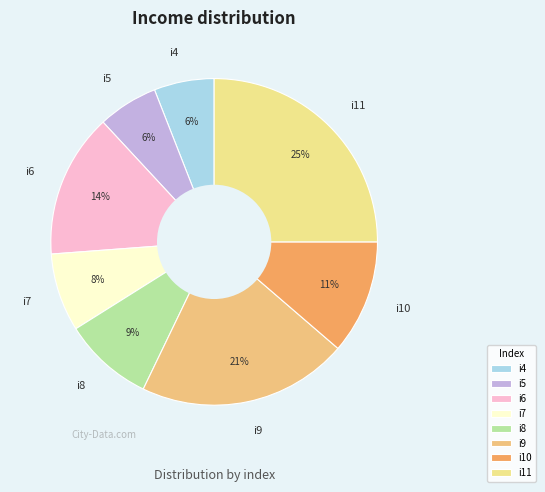

True or false: i6 accounts for 9% of the total.

False